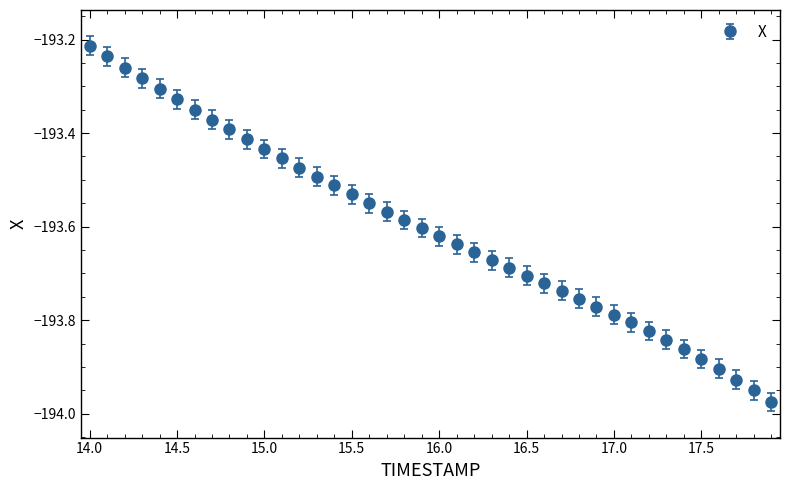

What is the sum of all values?

-7744.1